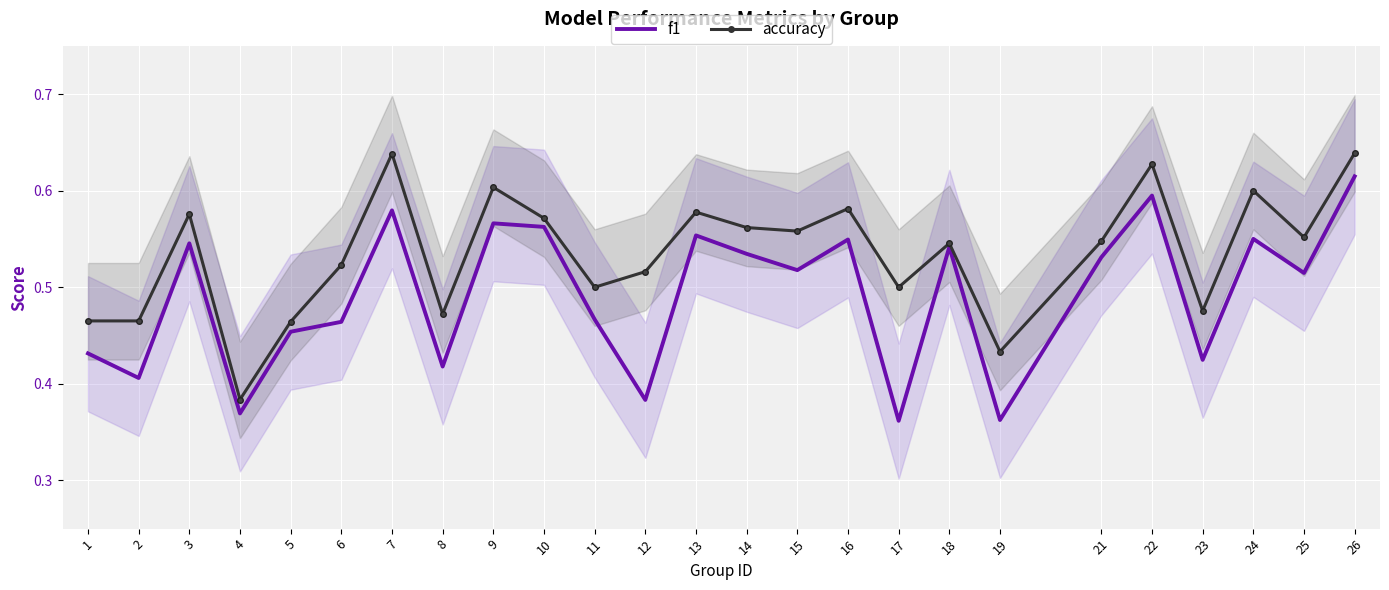

What is the sum of the f1 values at 22 and 17?

1.0